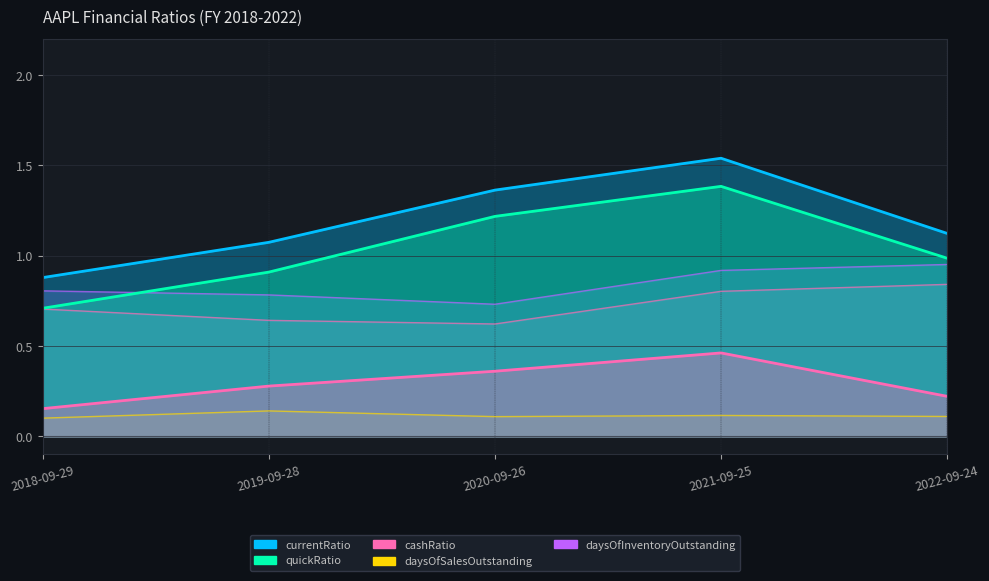

Which series changed the most between 2019-09-28 and 2022-09-24?

daysOfSalesOutstanding